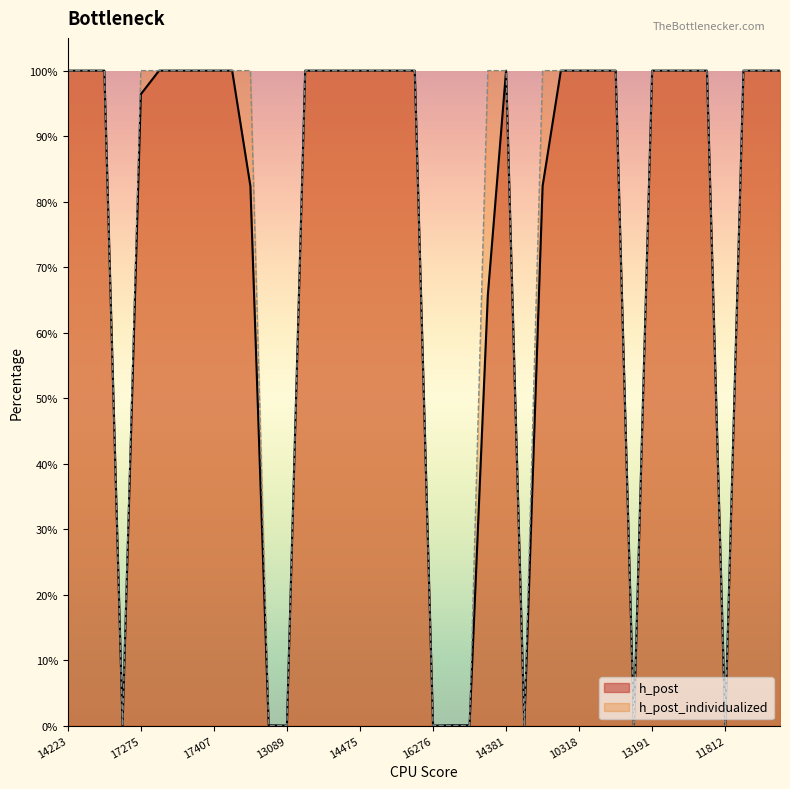

What is the sum of the h_post_individualized values at 13659 and 17407?

2.0